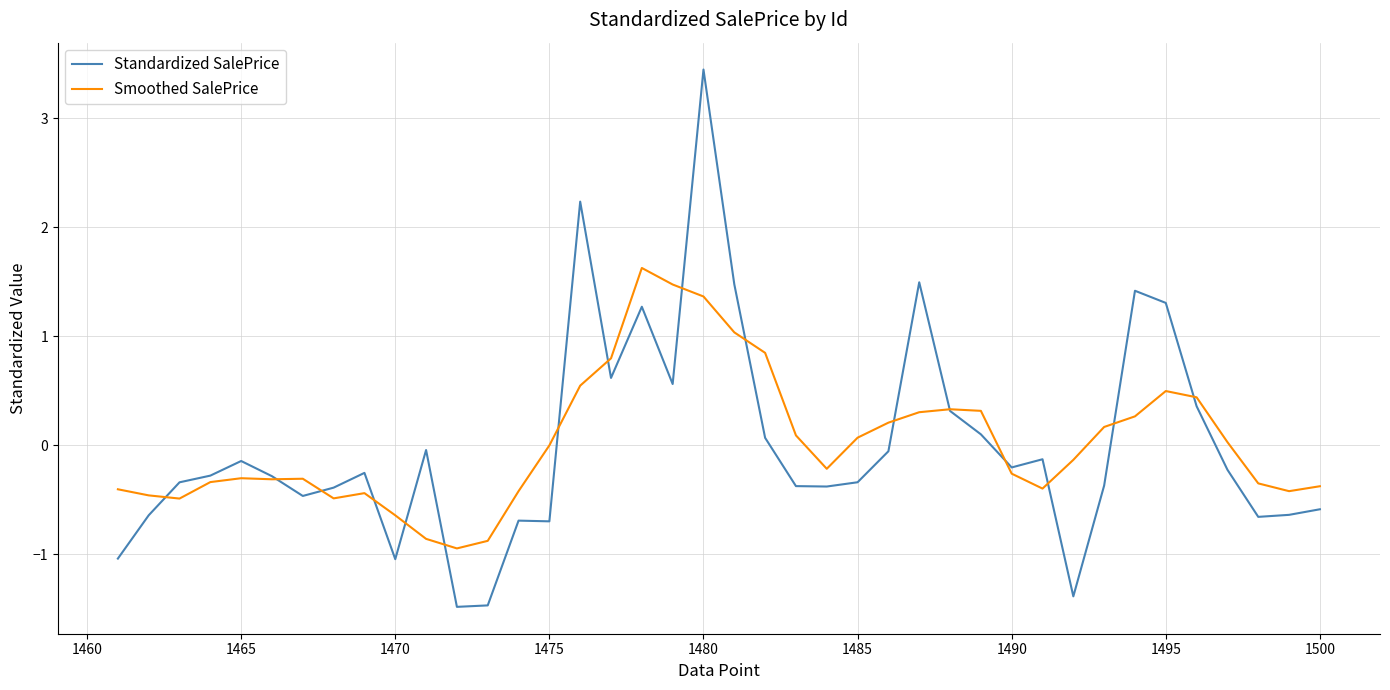

Which series has the largest range (max minus min)?

Standardized SalePrice